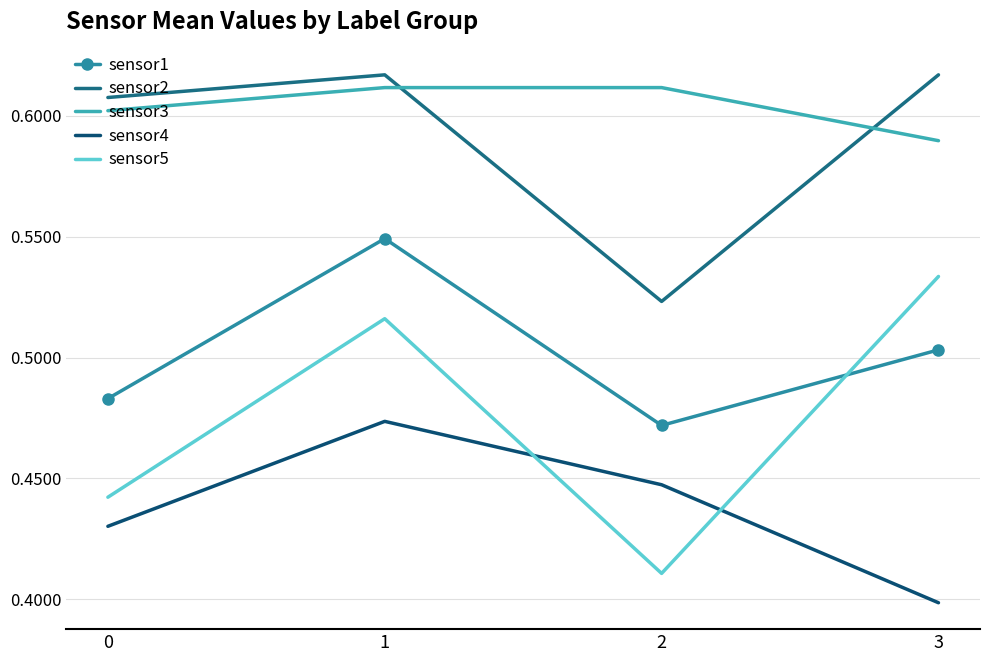

At which label is sensor1 closest to 0?

2